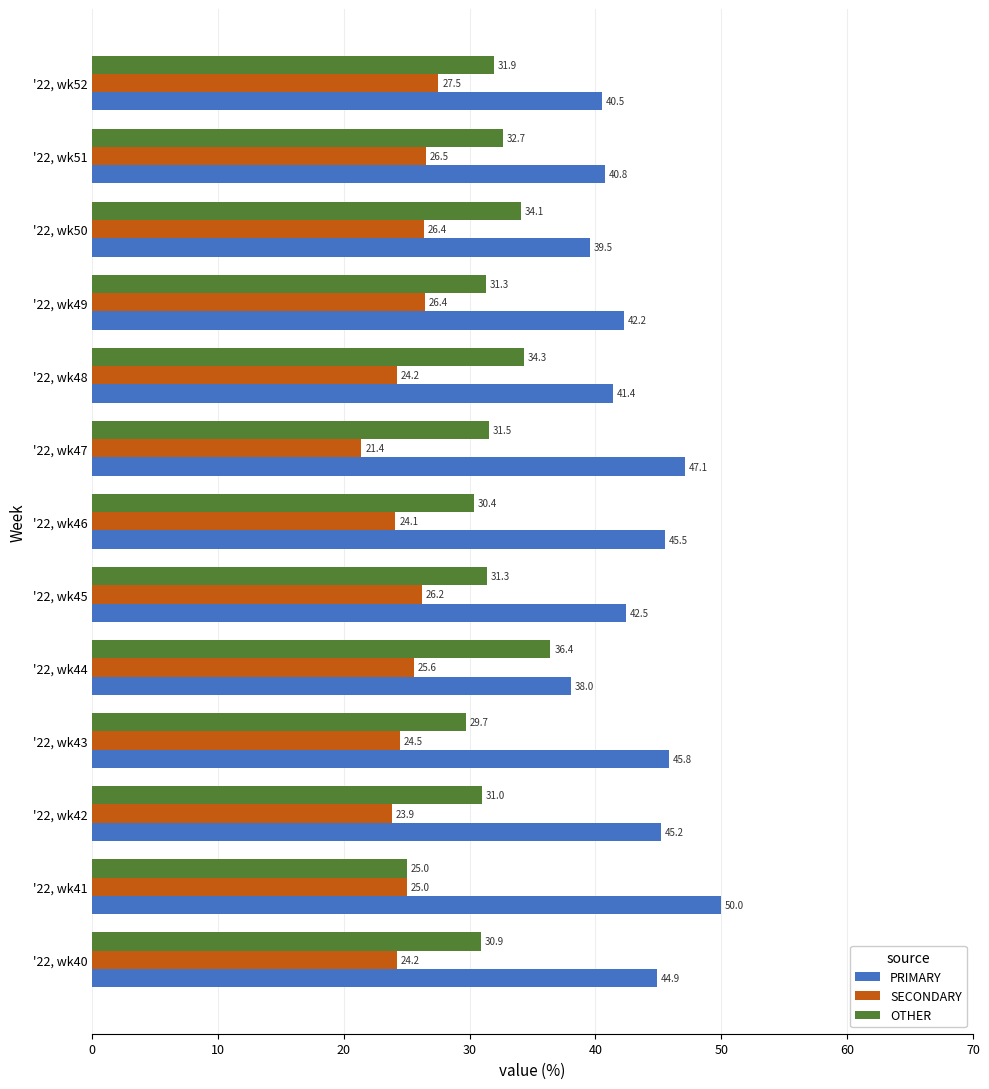

How many distinct data groups are displayed?

3